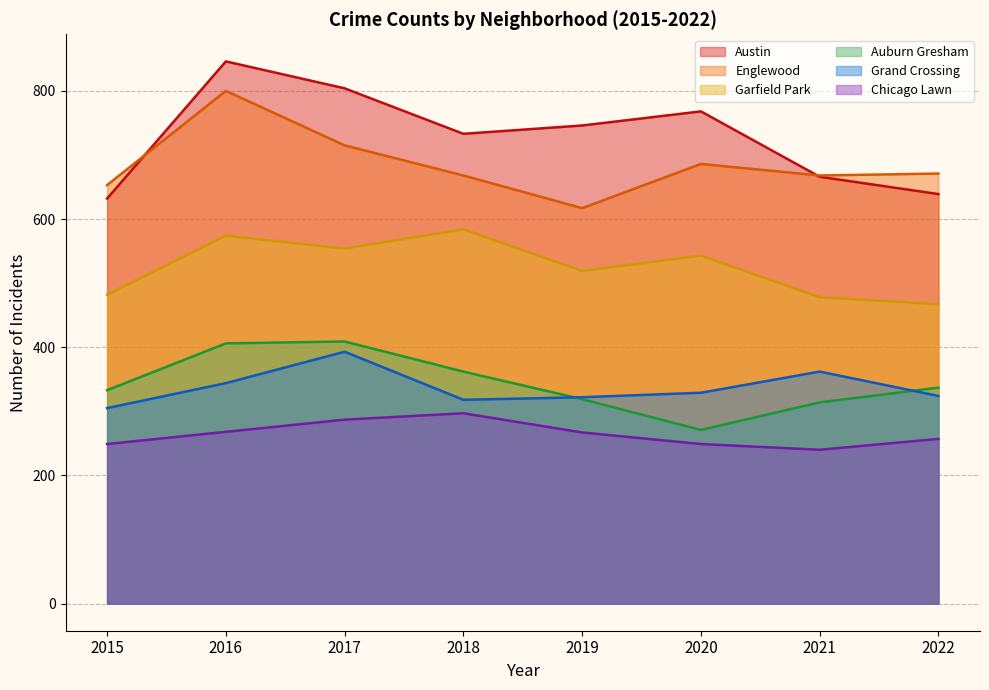

The value of Grand Crossing at 2018 is 559. True or false?

False